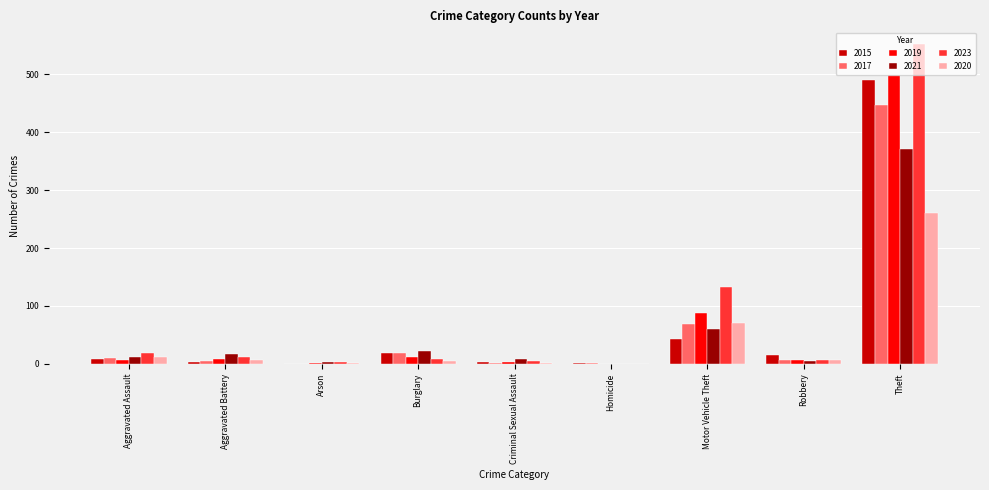

What is the total value across all series at Aggravated Battery?

50